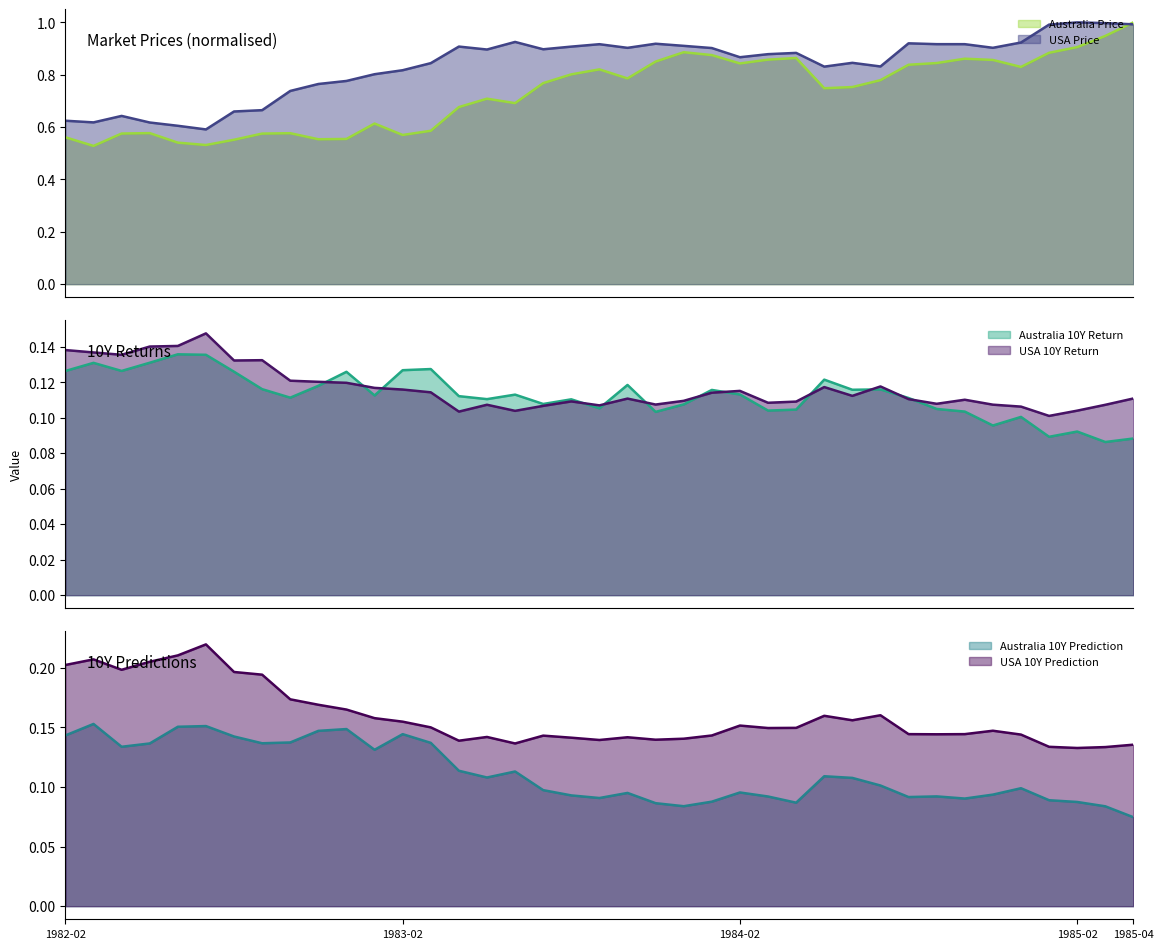

What is the minimum value for USA Price?

0.6